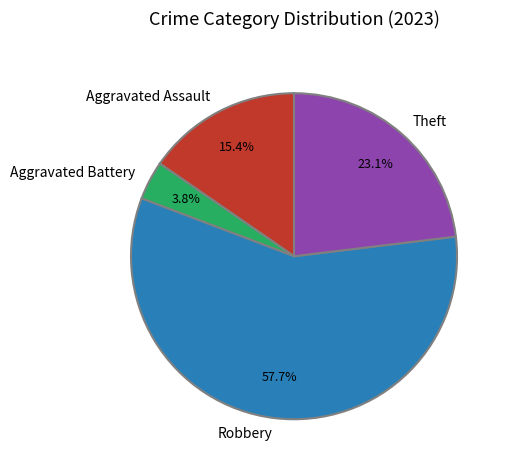

Combined, what portion of the pie is Robbery and Aggravated Assault?

73.1%